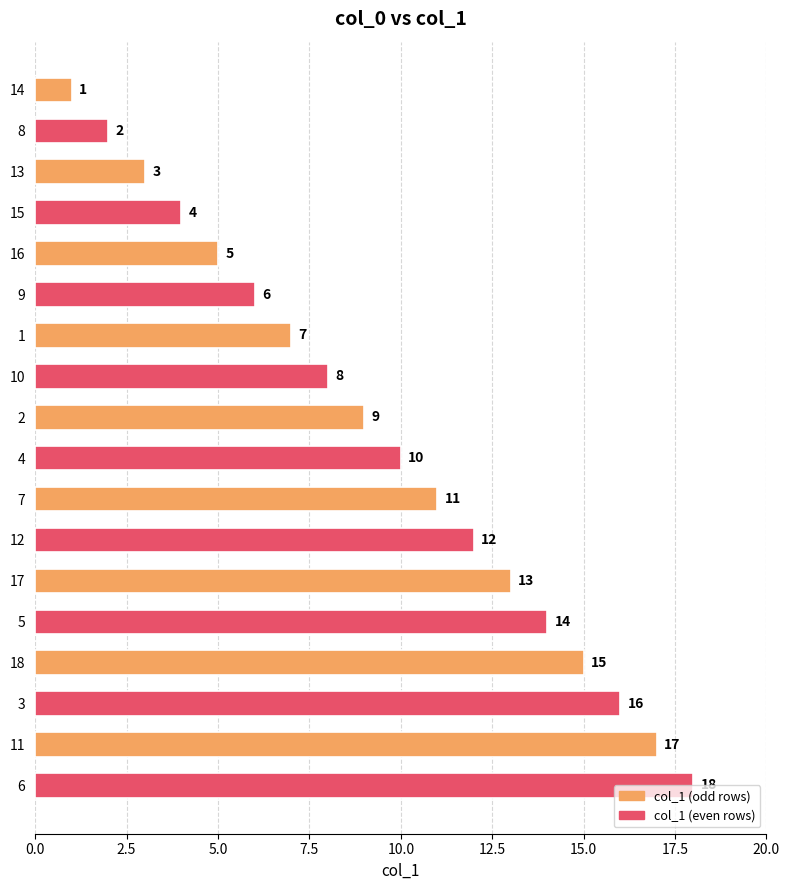

Are the bars horizontal?

Yes